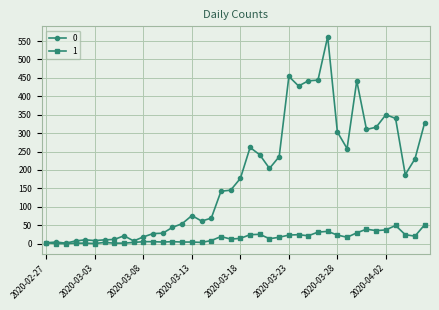

True or false: 1 has more than 0 points higher than both neighbors.

True